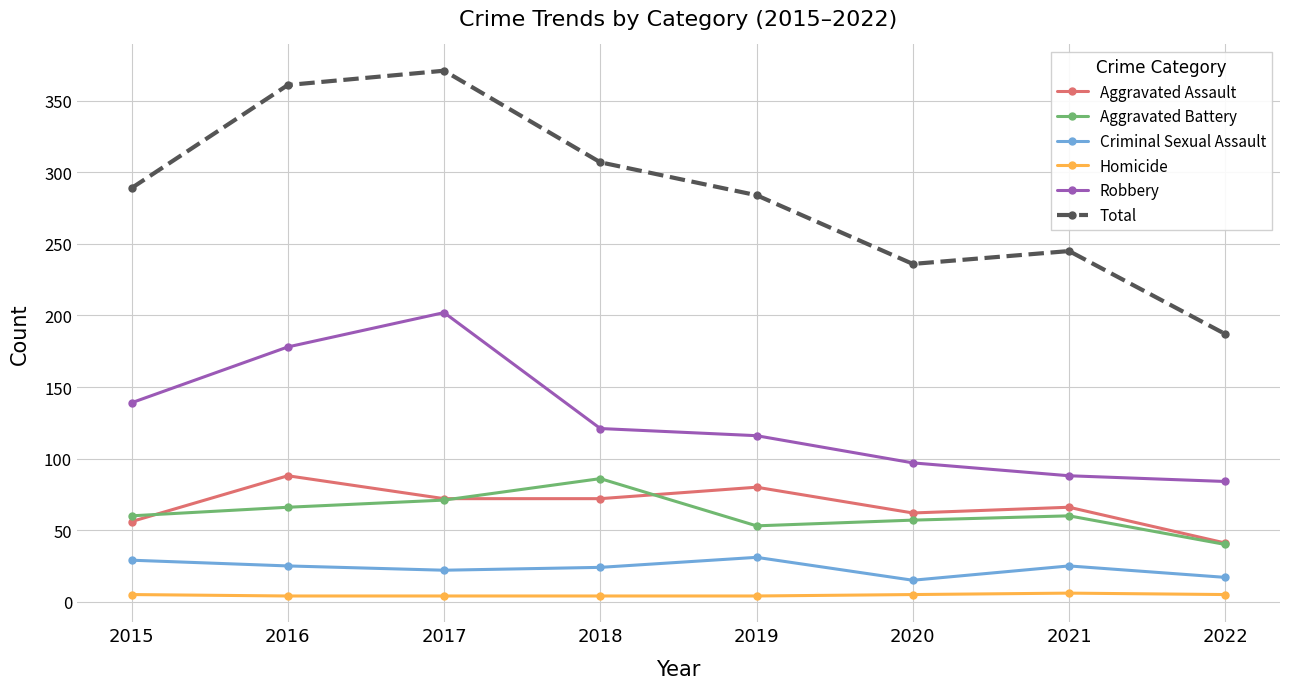

True or false: Total and Criminal Sexual Assault intersect in this chart.

False